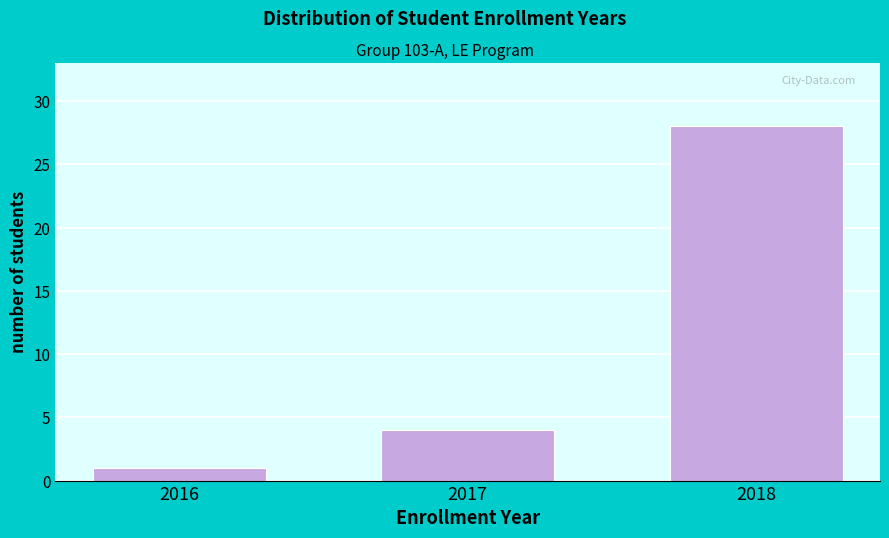

Reading right to left, extract all data points from this chart.

2018=28	2017=4	2016=1